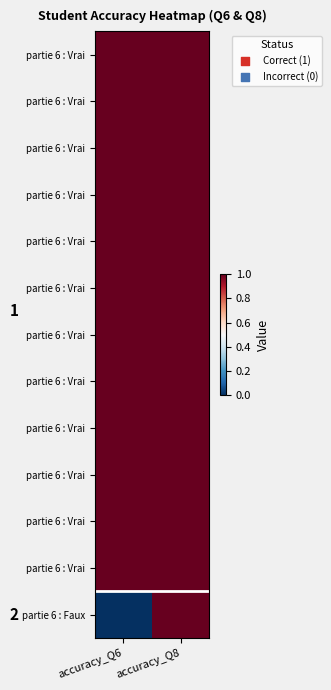

What is the greatest value displayed?

1